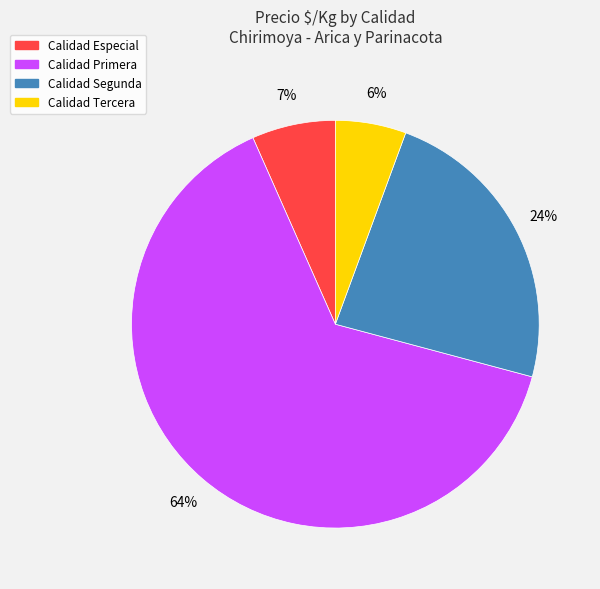

Is there a majority slice in this chart?

Yes